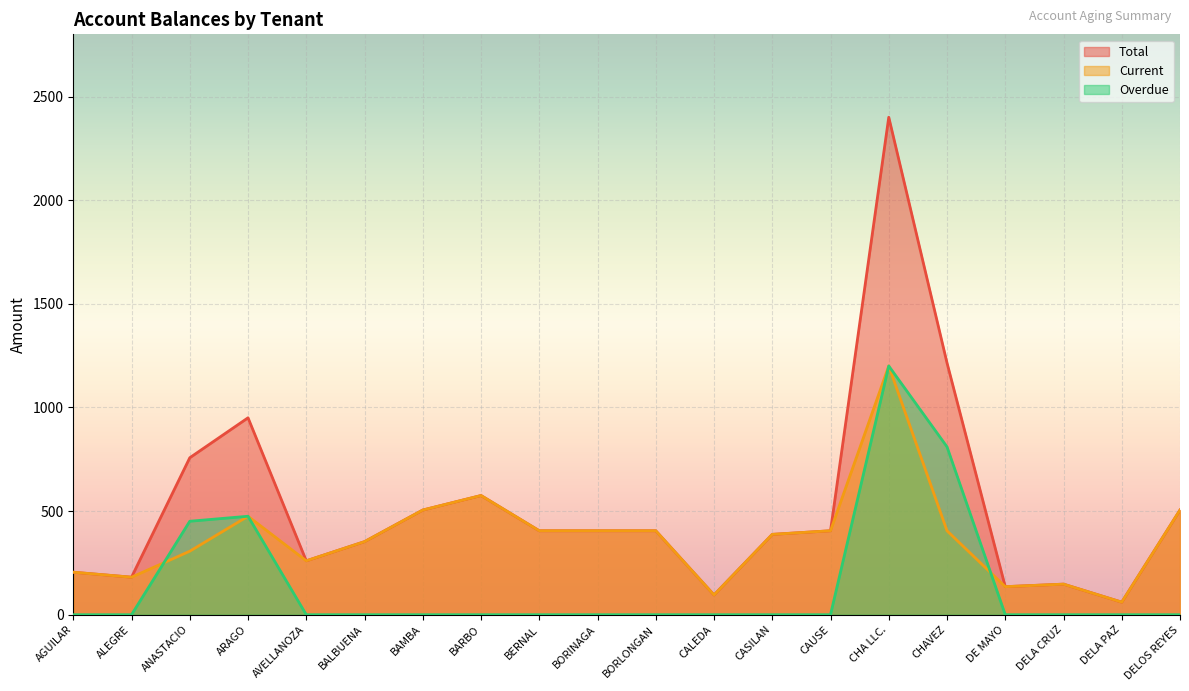

Reading right to left, transcribe all the data shown in this chart.

Total: DELOS REYES=505.0	DELA PAZ=60.5	DELA CRUZ=147.5	DE MAYO=135.3	CHAVEZ=1215.0	CHA LLC.=2400.0	CAUSE=405.0	CASILAN=387.6	CALEDA=95.3	BORLONGAN=405.0	BORINAGA=405.0	BERNAL=405.0	BARBO=575.0	BAMBA=505.0	BALBUENA=352.5	AVELLANOZA=260.0	ARAGO=950.0	ANASTACIO=757.2	ALEGRE=181.0	AGUILAR=205.0
Current: DELOS REYES=505.0	DELA PAZ=60.5	DELA CRUZ=147.5	DE MAYO=135.3	CHAVEZ=405.0	CHA LLC.=1200.0	CAUSE=405.0	CASILAN=387.6	CALEDA=95.3	BORLONGAN=405.0	BORINAGA=405.0	BERNAL=405.0	BARBO=575.0	BAMBA=505.0	BALBUENA=352.5	AVELLANOZA=260.0	ARAGO=475.0	ANASTACIO=306.3	ALEGRE=181.0	AGUILAR=205.0
Overdue: DELOS REYES=0.0	DELA PAZ=0.0	DELA CRUZ=0.0	DE MAYO=0.0	CHAVEZ=810.0	CHA LLC.=1200.0	CAUSE=0.0	CASILAN=0.0	CALEDA=0.0	BORLONGAN=0.0	BORINAGA=0.0	BERNAL=0.0	BARBO=0.0	BAMBA=0.0	BALBUENA=0.0	AVELLANOZA=0.0	ARAGO=475.0	ANASTACIO=450.9	ALEGRE=0.0	AGUILAR=0.0